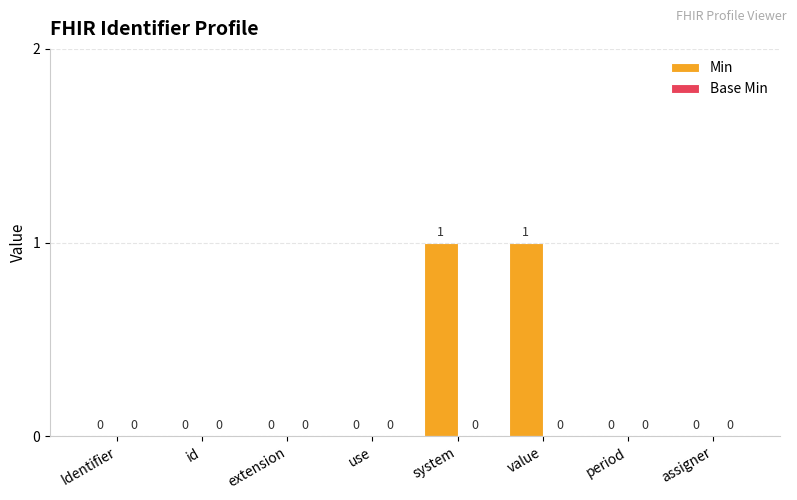

What is the change in value from extension to value?

+1